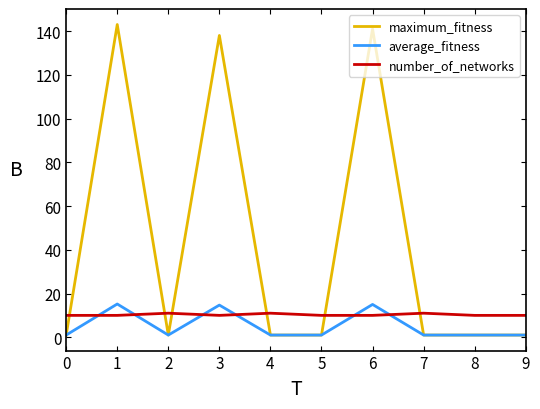

How many intersections are there between maximum_fitness and number_of_networks?

6